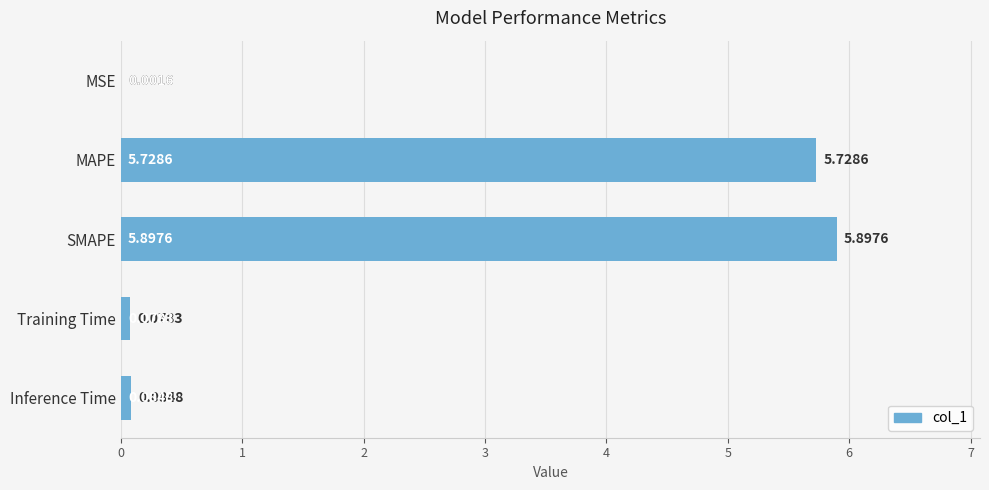

What is the average value?

2.4